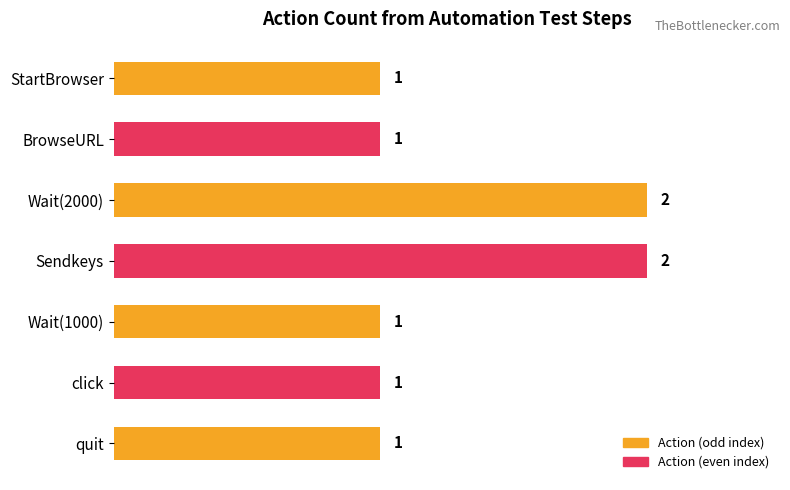

What is the difference between the maximum and minimum values?

1